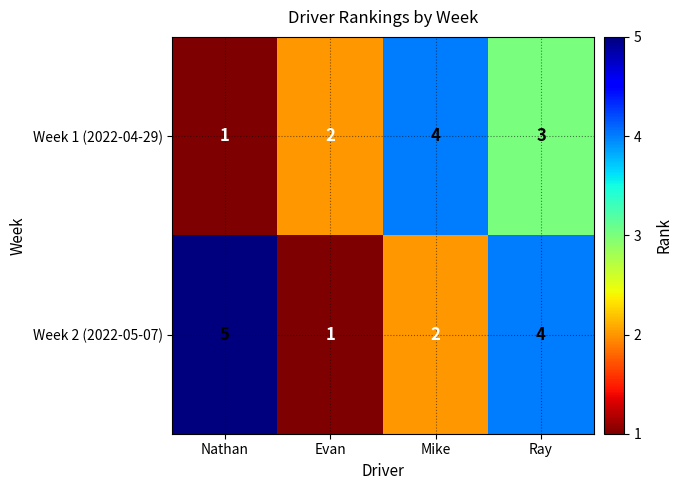

Reading left to right, extract all data points from this chart.

Week 1 (2022-04-29): Nathan=1	Evan=2	Mike=4	Ray=3
Week 2 (2022-05-07): Nathan=5	Evan=1	Mike=2	Ray=4